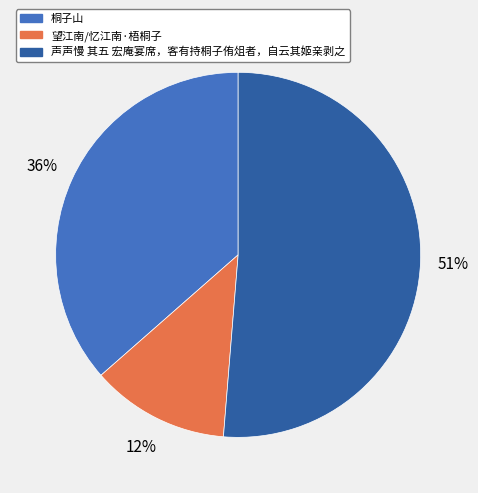

To the nearest percent, what portion does 桐子山 represent?

36%